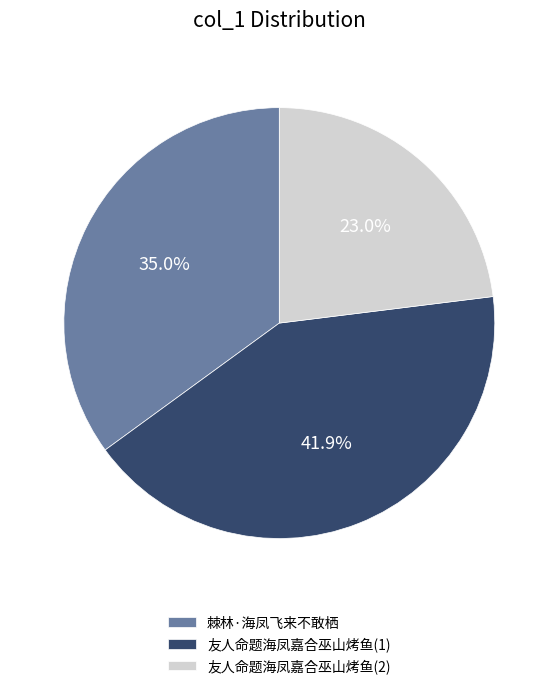

Approximately how many times larger is the value at 友人命题海凤嘉合巫山烤鱼(1) compared to 友人命题海凤嘉合巫山烤鱼(2)?

1.8